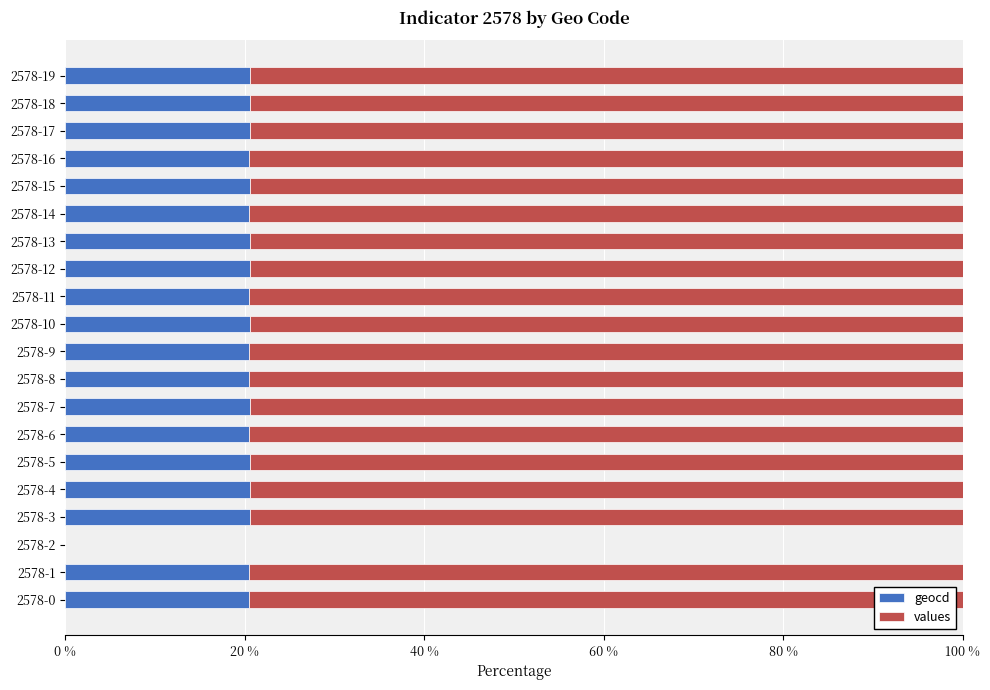

What is the total value across all series at 2578-18?

100.0